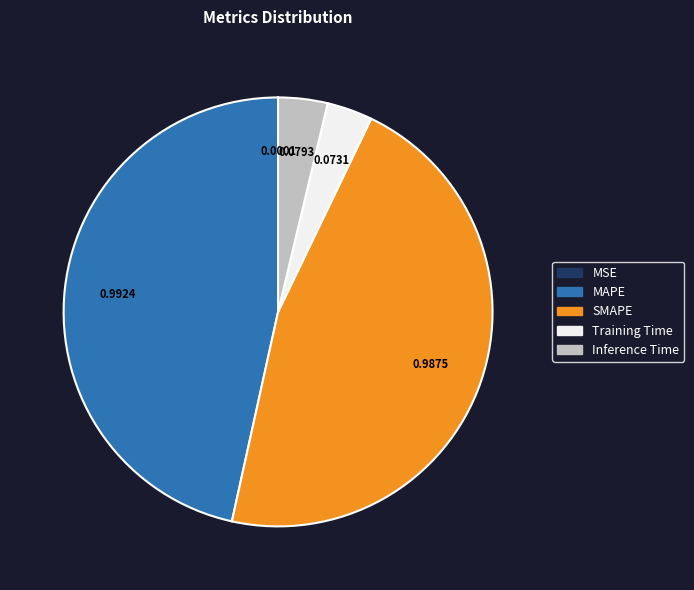

Between Inference Time and SMAPE, which is larger?

SMAPE